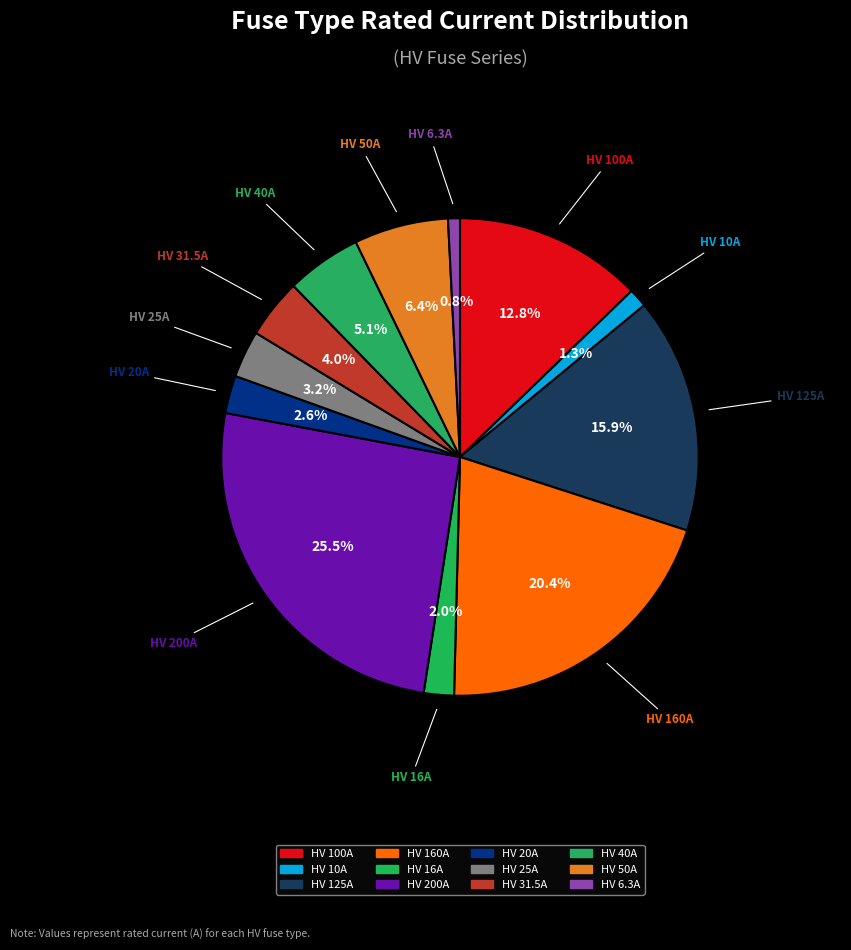

What is the smallest slice in the pie chart?

HV 6.3A